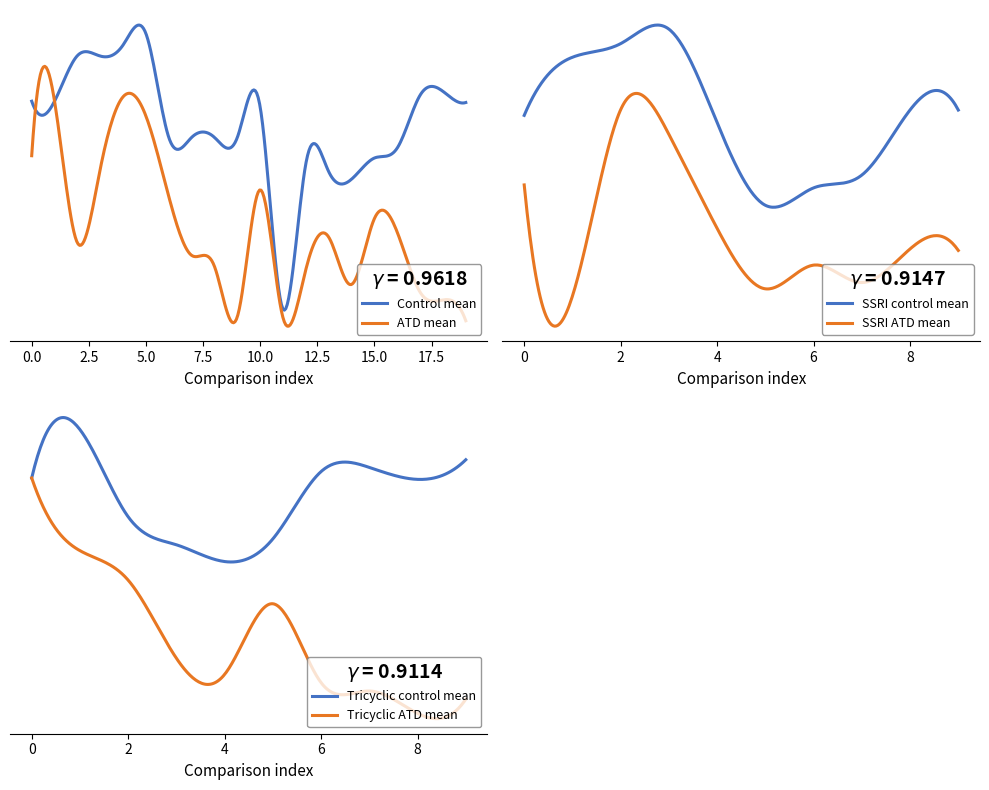

Reading right to left, what are all the values shown in this chart?

ctr_mean: 20=188.4	19=196.8	18=193.9	17=154.2	16=146.6	15=130.7	14=136.4	13=142.5	12=32.9	11=185.0	10=162.2	9=162.2	8=162.2	7=162.2	6=240.2	5=231.7	4=223.4	3=223.7	2=189.4	1=189.4
atd_mean: 20=24.2	19=39.9	18=45.7	17=90.8	16=101.1	15=51.5	14=87.1	13=62.8	12=26.4	11=122.7	10=27.2	9=65.1	8=73.4	7=117.7	6=178.2	5=192.8	4=138.4	3=82.8	2=189.4	1=148.4